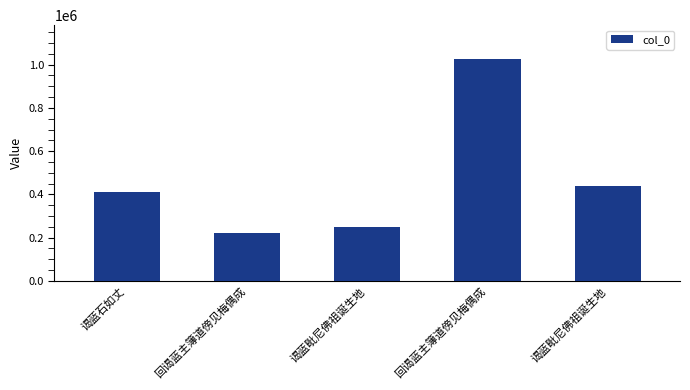

How many data points does each series have?

5